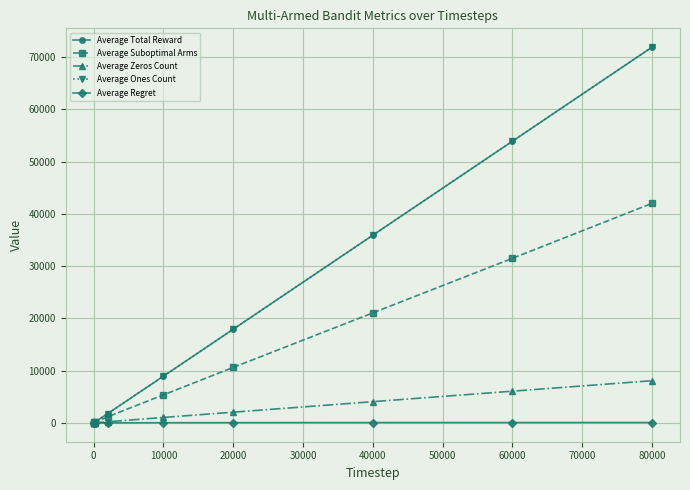

Does the chart have visible grid lines?

Yes